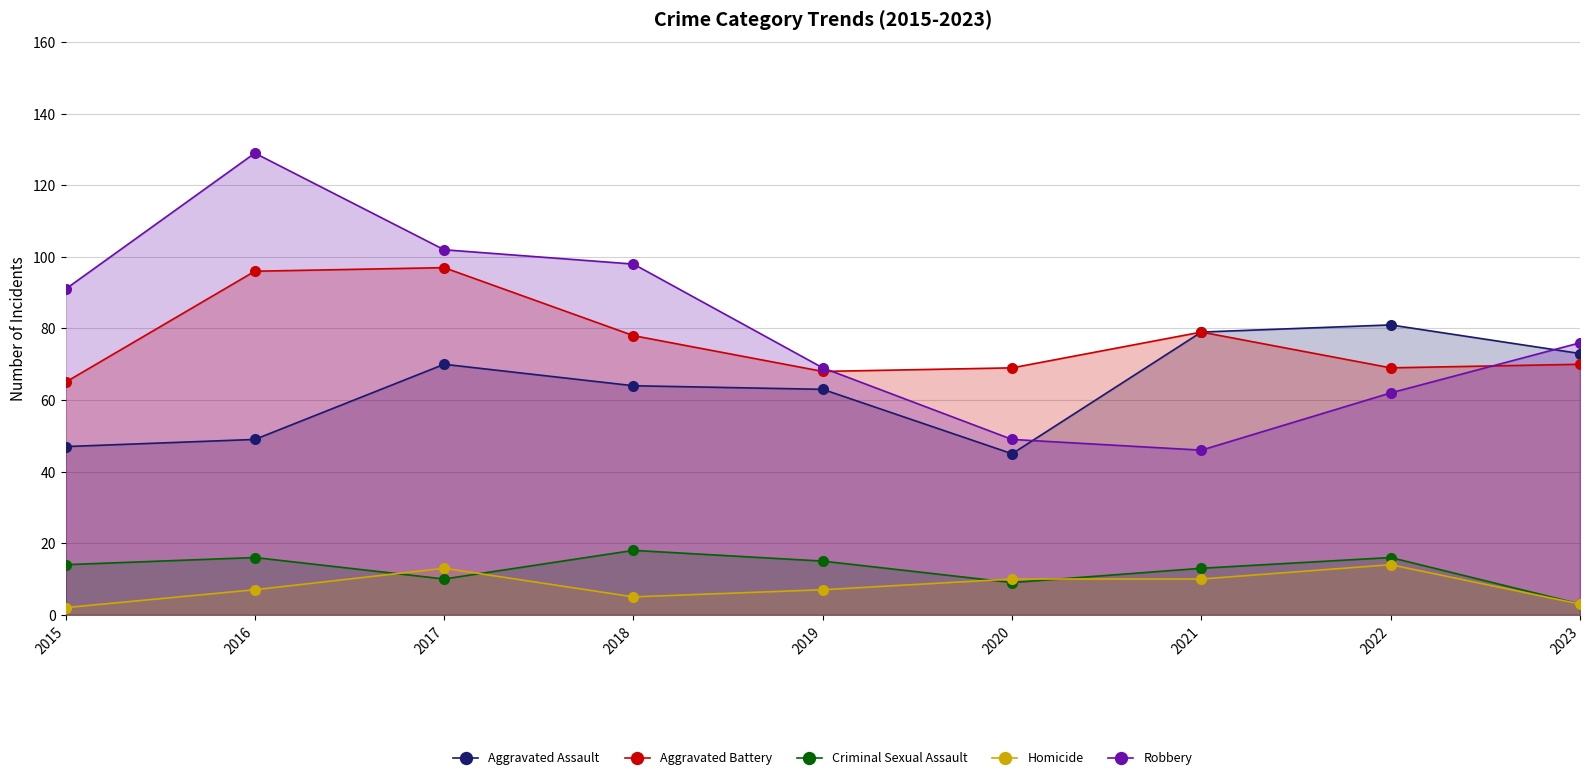

Rank the series at 2022 from lowest to highest value.

Homicide, Criminal Sexual Assault, Robbery, Aggravated Battery, Aggravated Assault